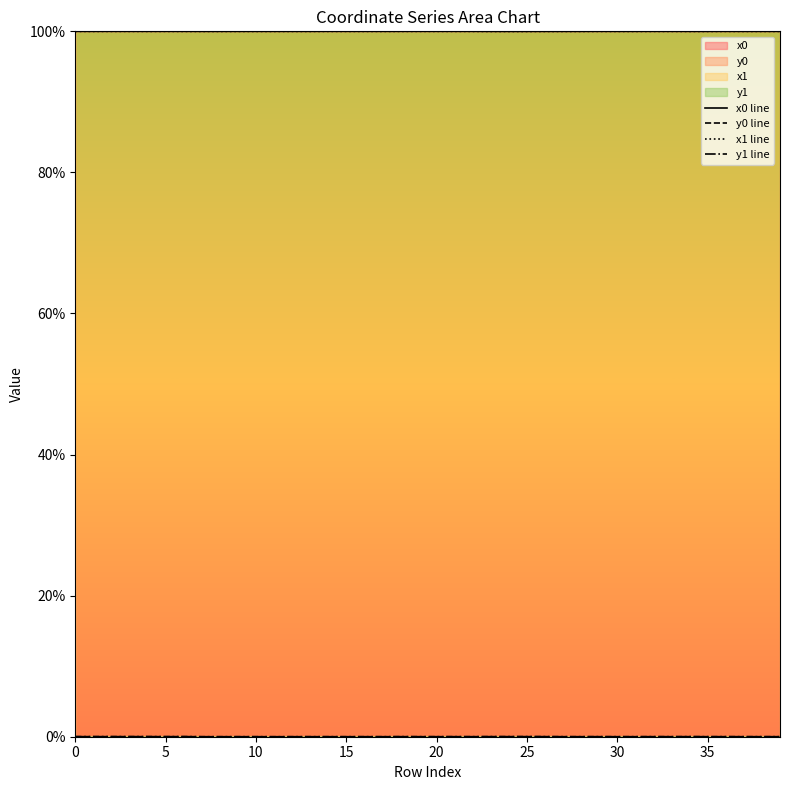

True or false: x0 line has a value of 100.0 at 30.

True